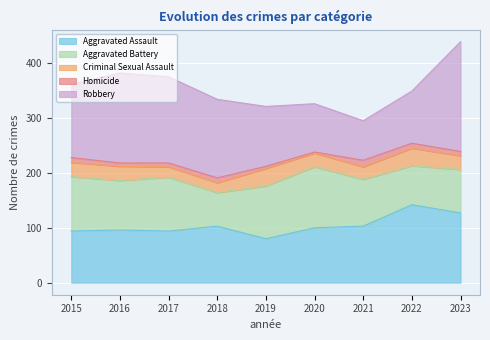

Reading left to right, what are all the values shown in this chart?

Aggravated Assault: 2015=94	2016=96	2017=94	2018=103	2019=80	2020=100	2021=103	2022=142	2023=127
Aggravated Battery: 2015=99	2016=90	2017=98	2018=61	2019=96	2020=111	2021=85	2022=71	2023=79
Criminal Sexual Assault: 2015=26	2016=26	2017=19	2018=18	2019=32	2020=25	2021=23	2022=32	2023=25
Homicide: 2015=9	2016=6	2017=7	2018=9	2019=4	2020=2	2021=12	2022=9	2023=8
Robbery: 2015=133	2016=164	2017=157	2018=143	2019=109	2020=88	2021=72	2022=95	2023=200